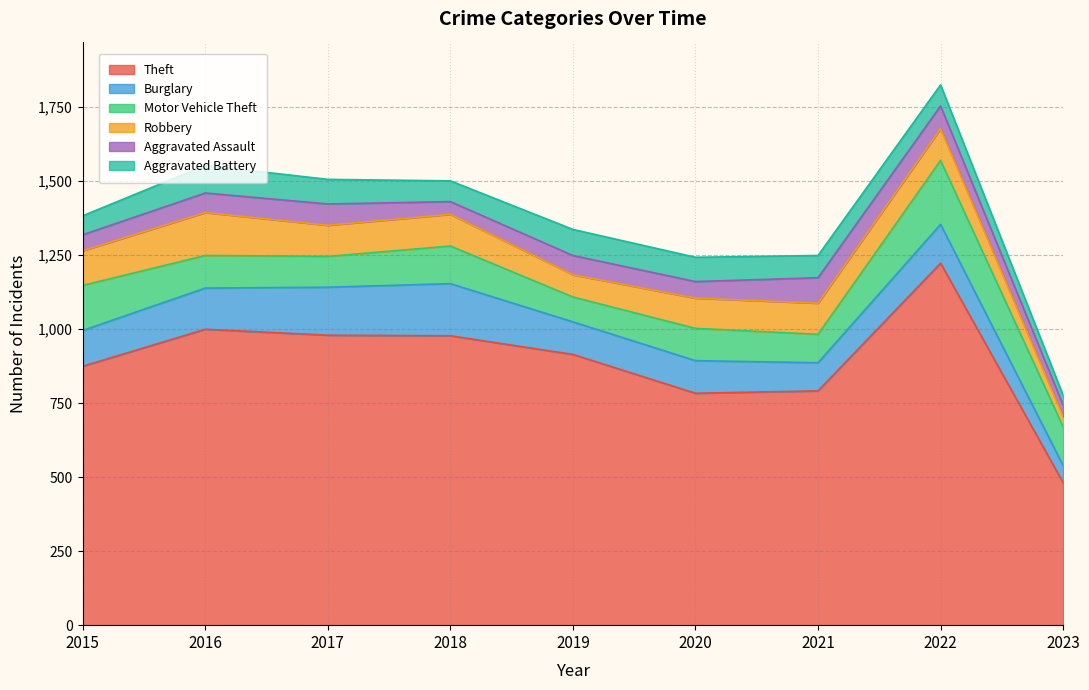

What is the average value of the Aggravated Assault series?

62